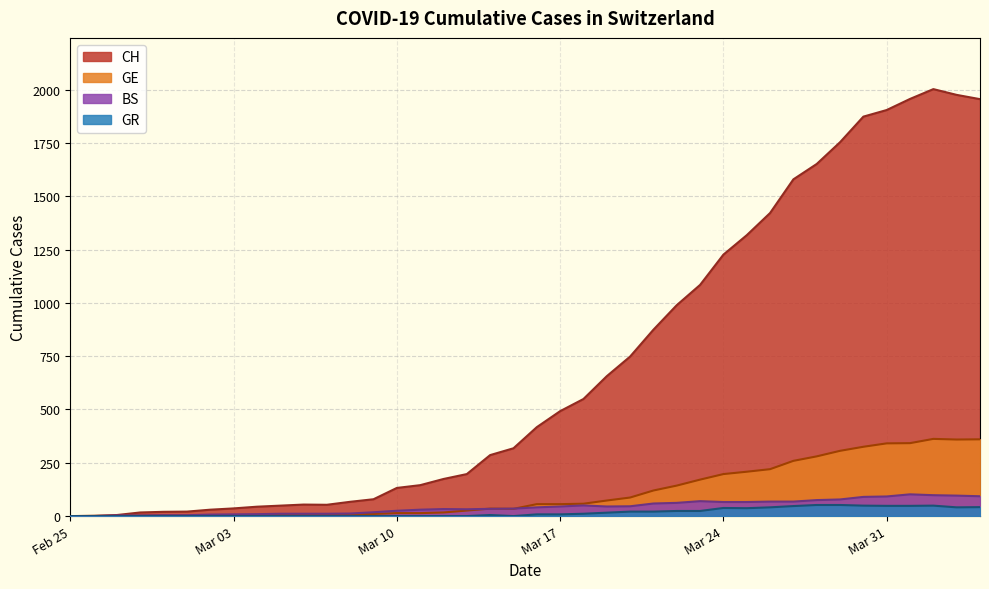

What is the highest value of the GR series?

52